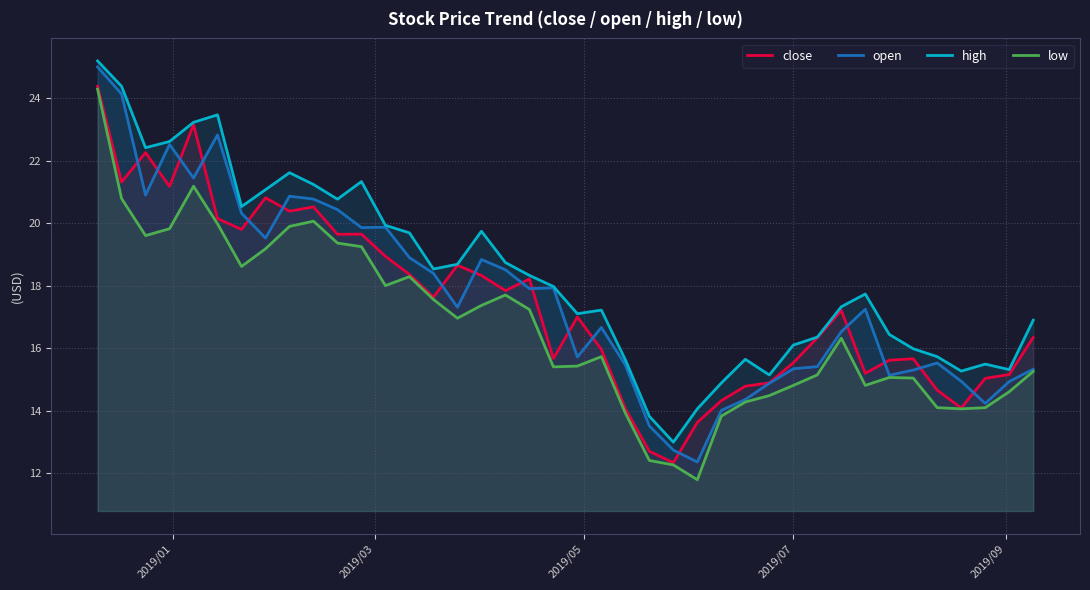

What is the average value of the low series?

16.7